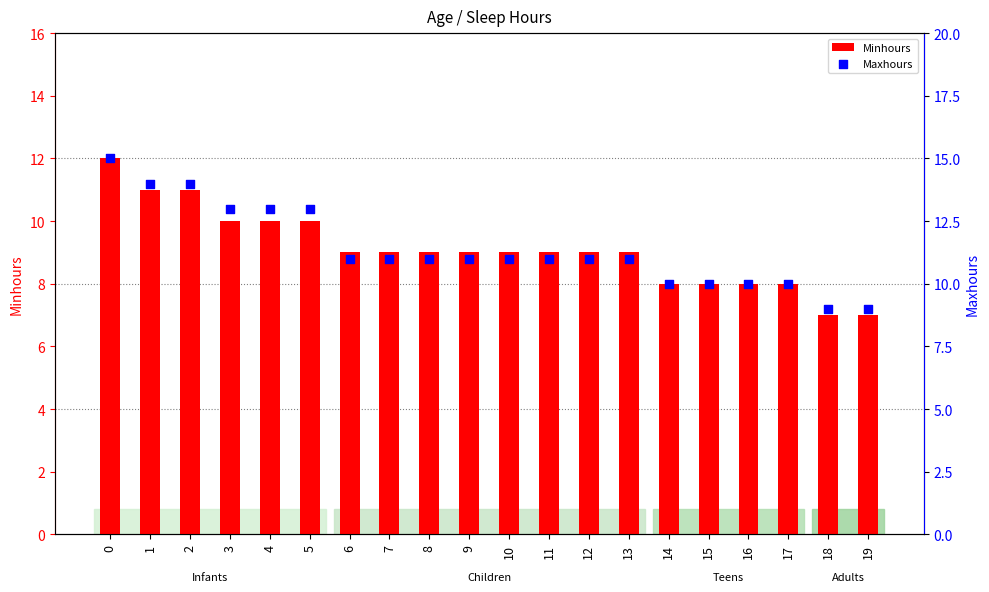

Is the value of Minhours at 1 greater than the value of Maxhours at 14?

Yes